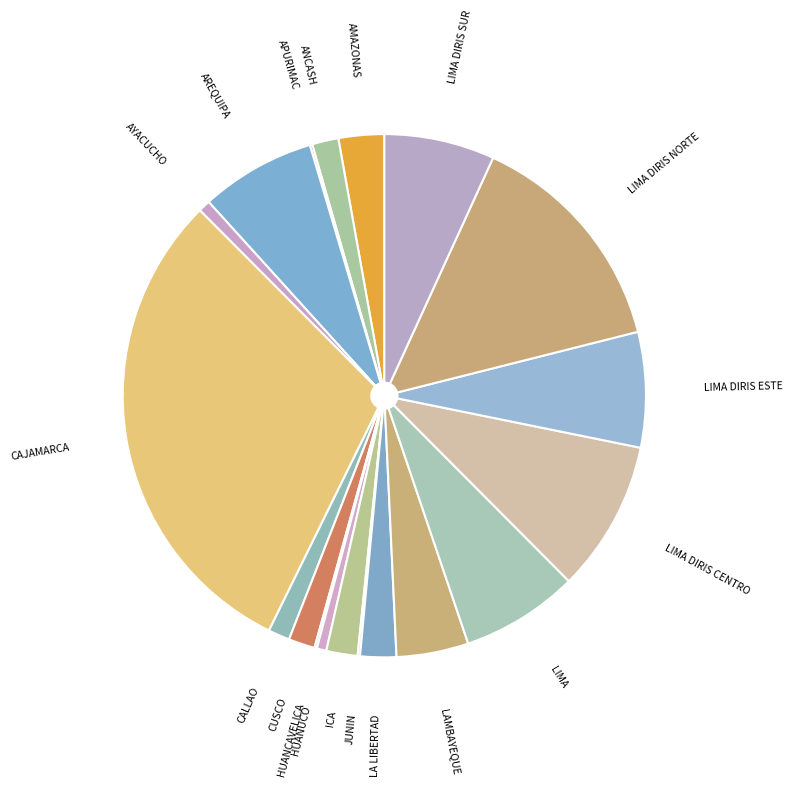

Which category has the biggest portion of the pie?

CAJAMARCA